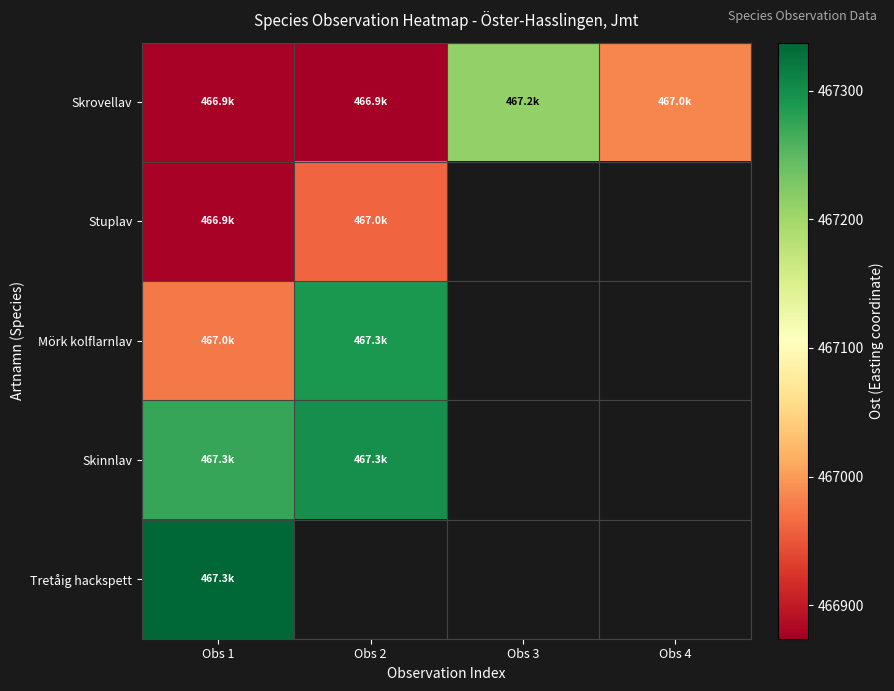

True or false: Skrovellav has a value of 97900.3 at Obs 4.

False